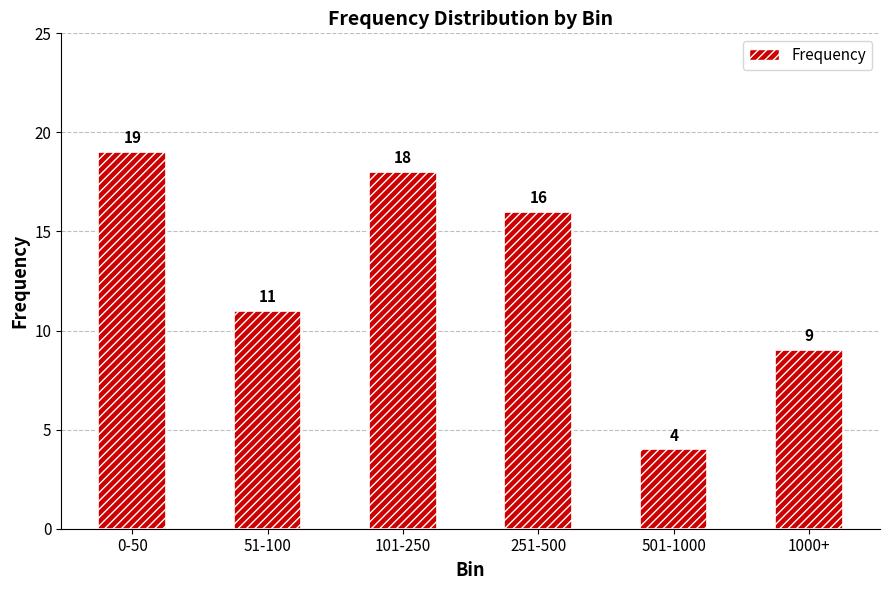

True or false: the data shows 13 at 101-250.

False